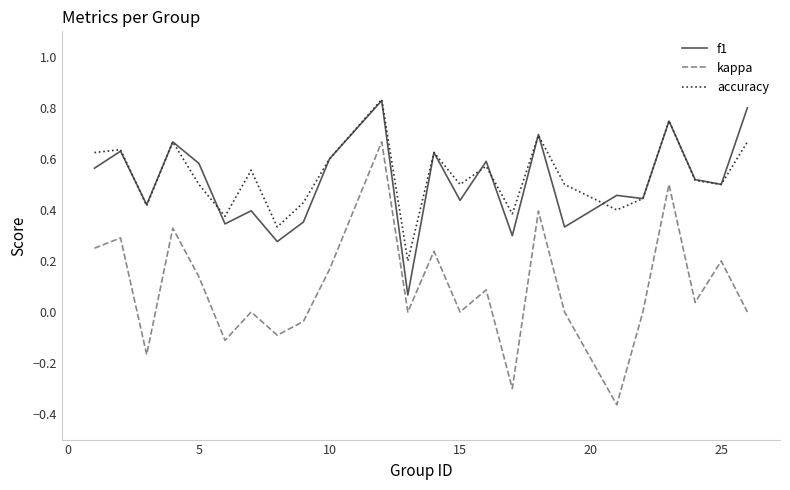

Which series has the widest spread of values?

kappa